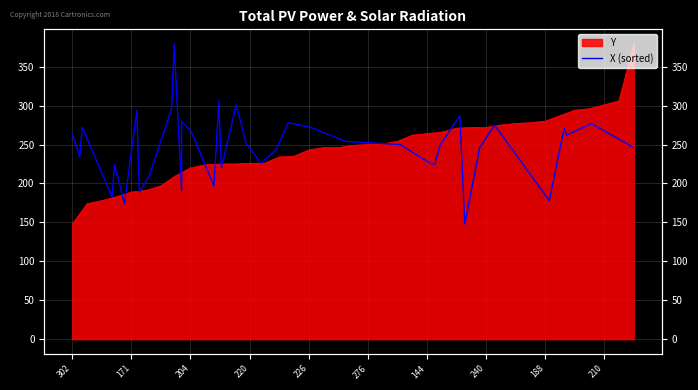

True or false: there are more than 0 points higher than both neighbors.

True